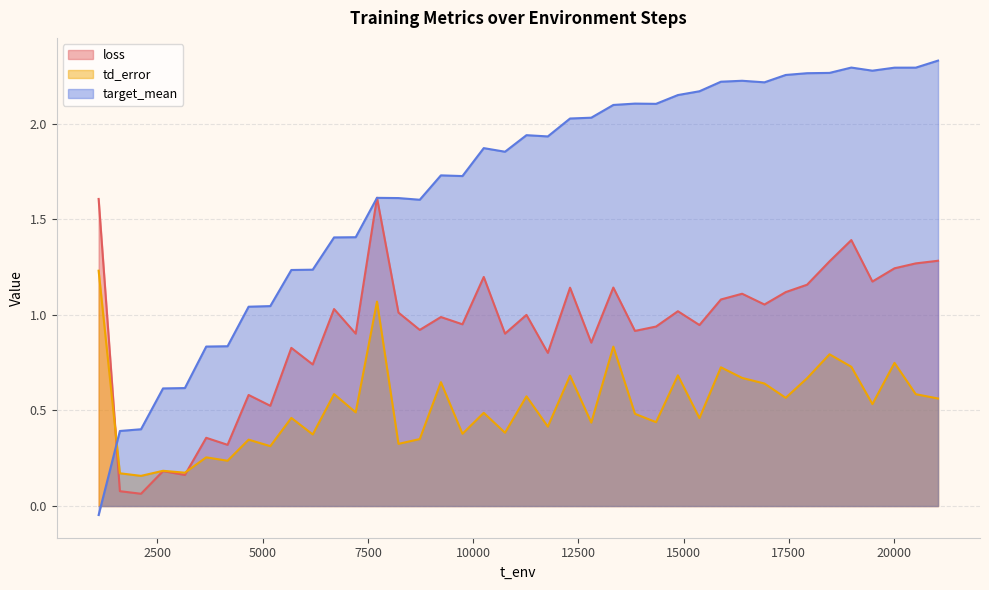

List the series in order of their peak value, highest first.

target_mean, loss, td_error